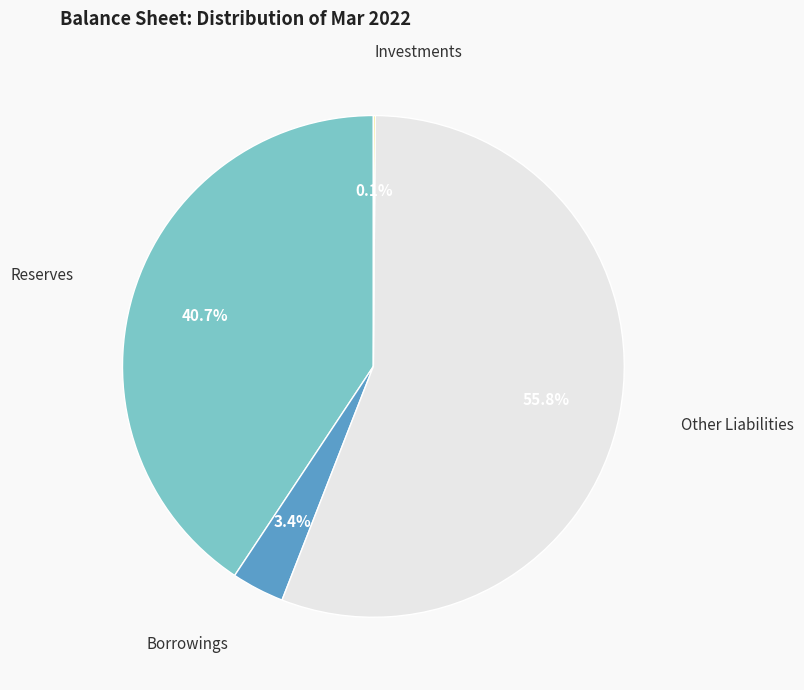

Does any single category account for the majority?

Yes